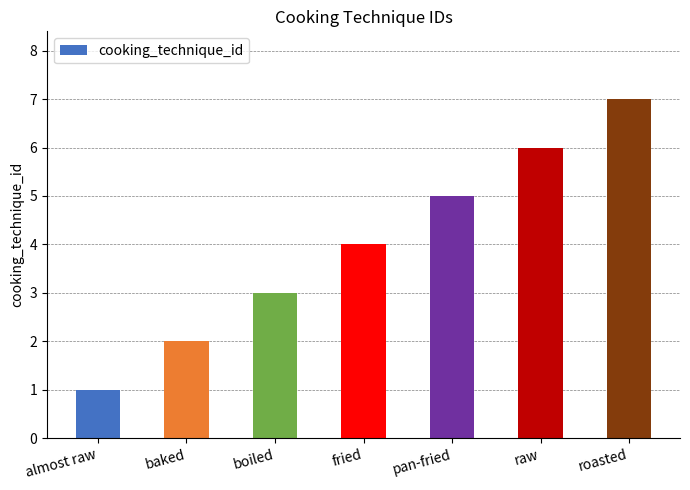

Between baked and fried, which is larger?

fried